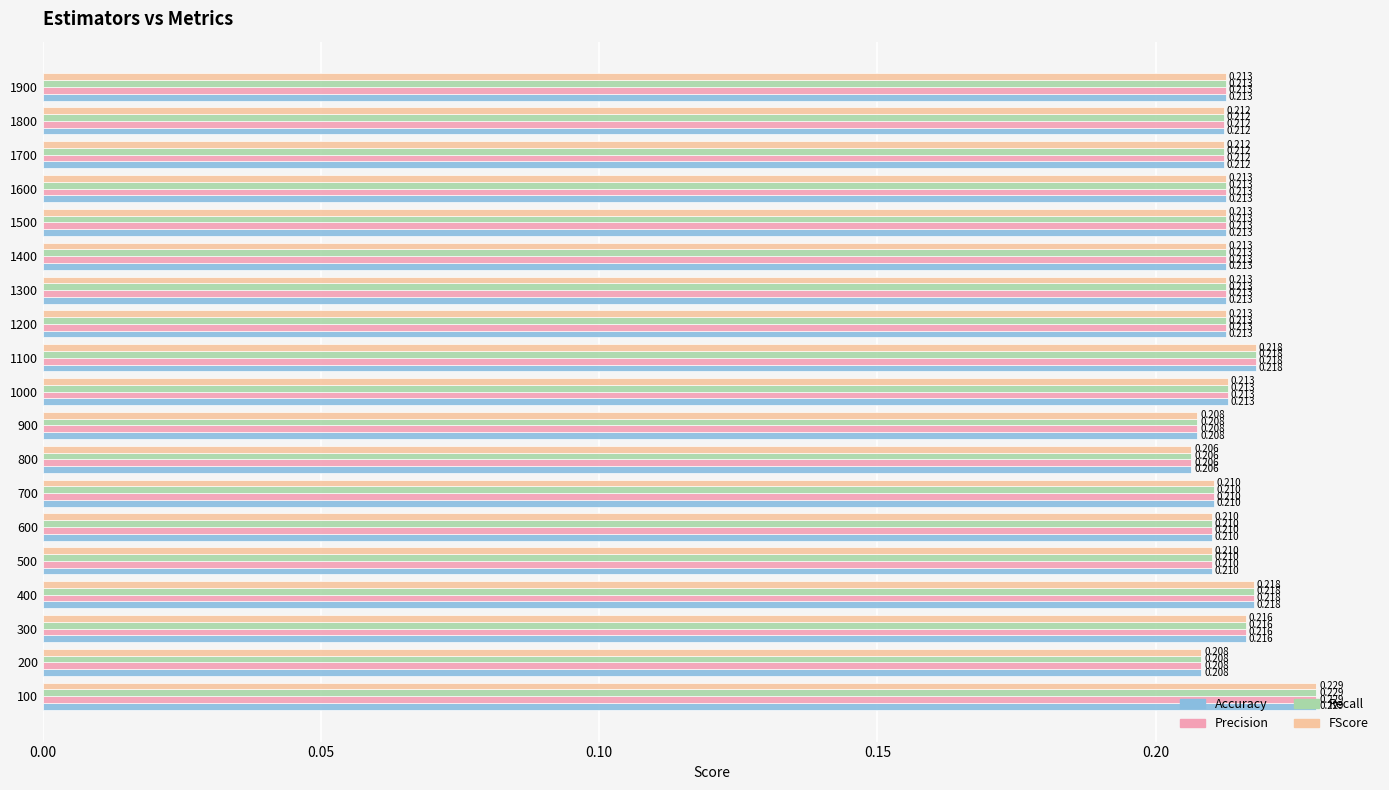

Is the value of Accuracy at 300 greater than the value of FScore at 800?

Yes